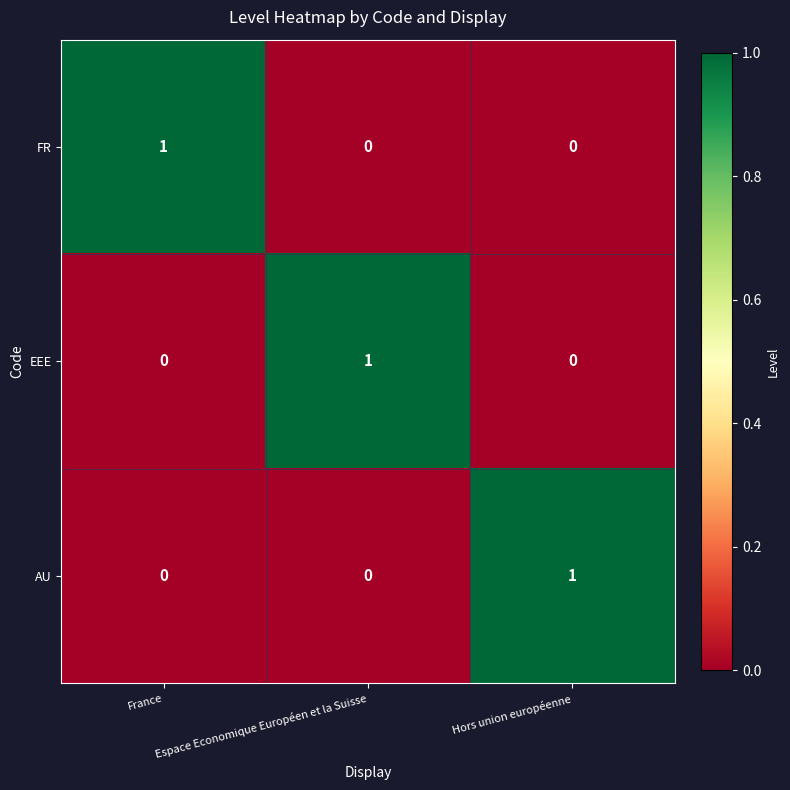

Count the EEE values in the range 0 to 1.

3